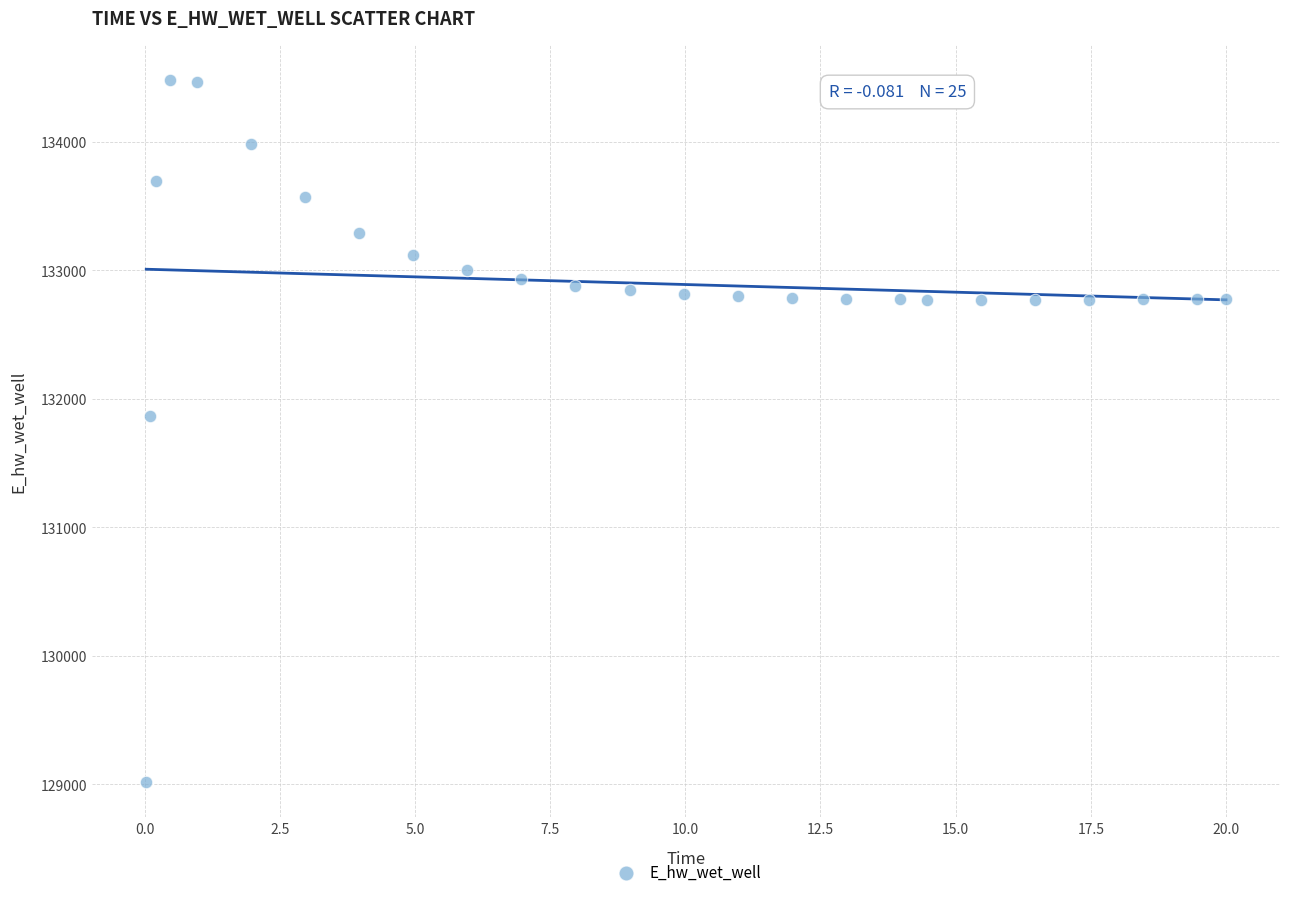

What is the range of Y values (max minus min)?

5465.5